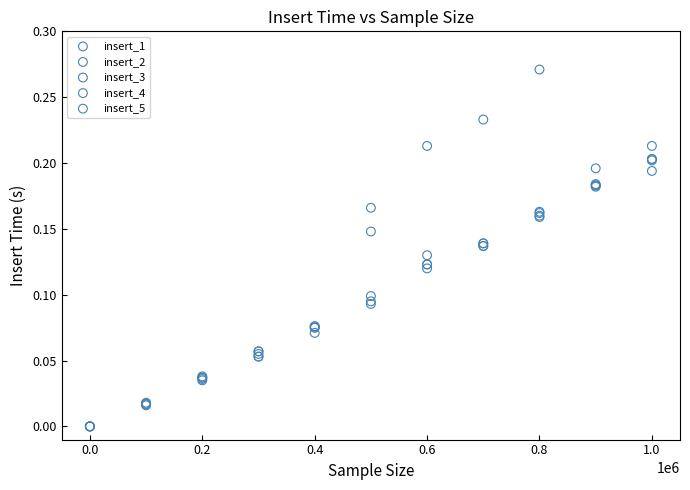

What are all the series names shown in the legend?

insert_1, insert_2, insert_3, insert_4, insert_5